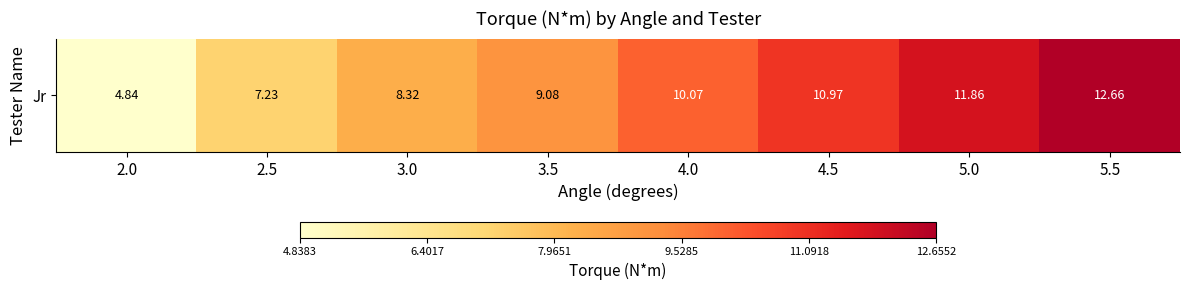

What is the ratio of the value at 2.0 to the value at 3.5?

0.5